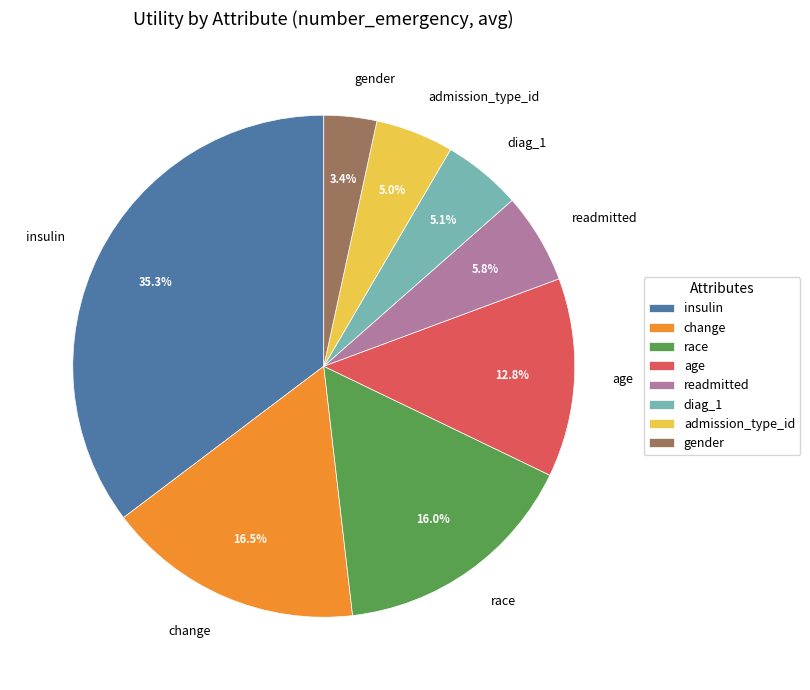

What is the total percentage of admission_type_id and insulin?

40.3%